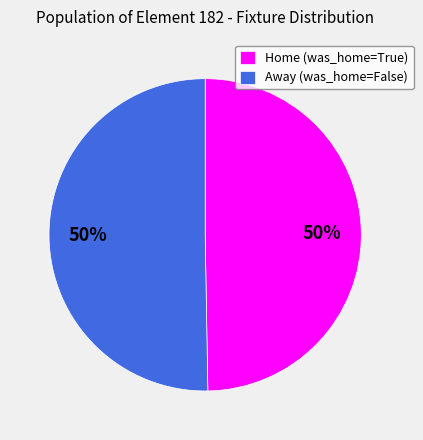

To the nearest percent, what is the combined percentage of Away (was_home=False) and Home (was_home=True)?

100%